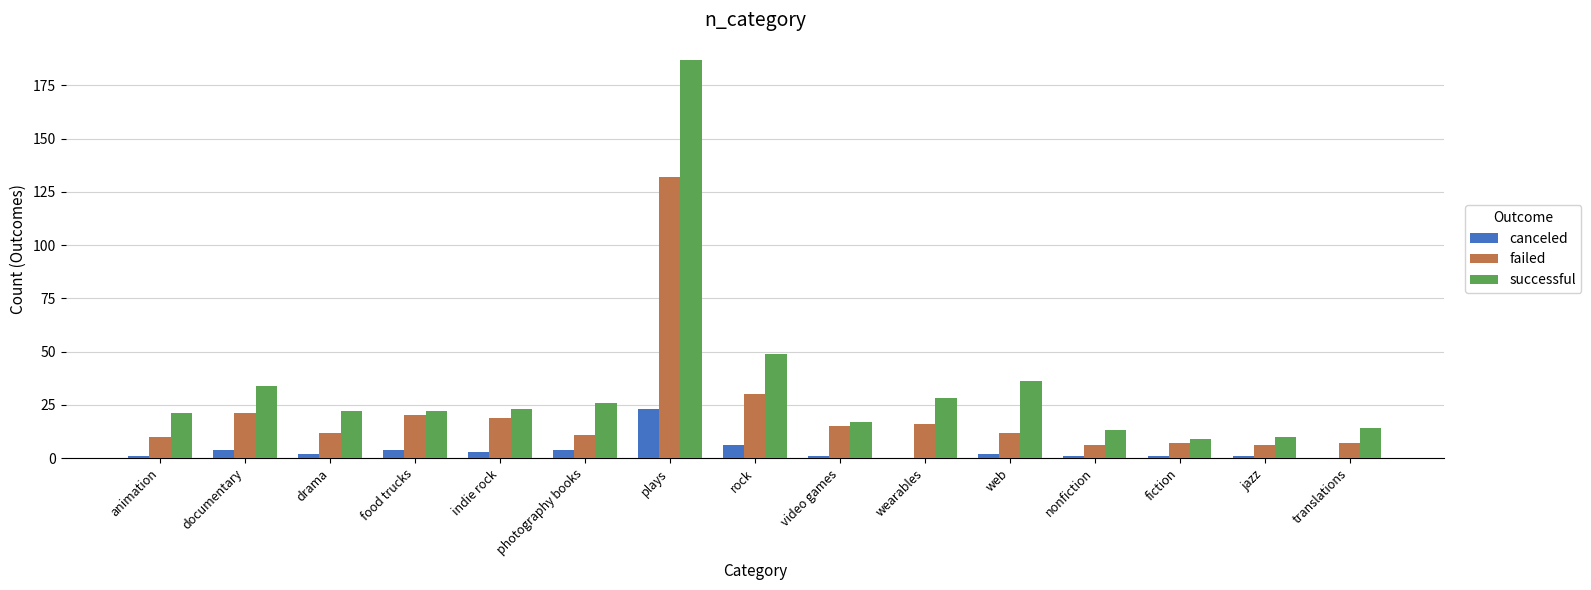

Which series has the largest total across all categories?

successful